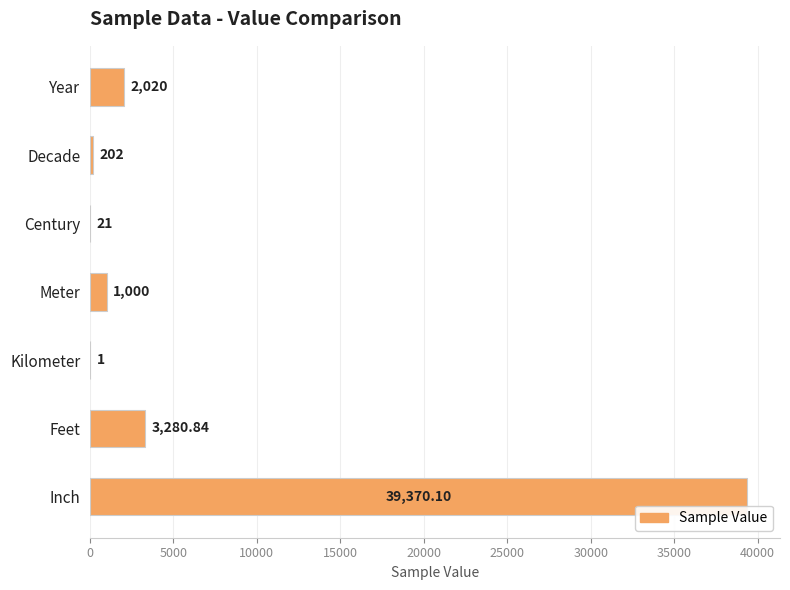

Which category has the highest value across all series?

Inch